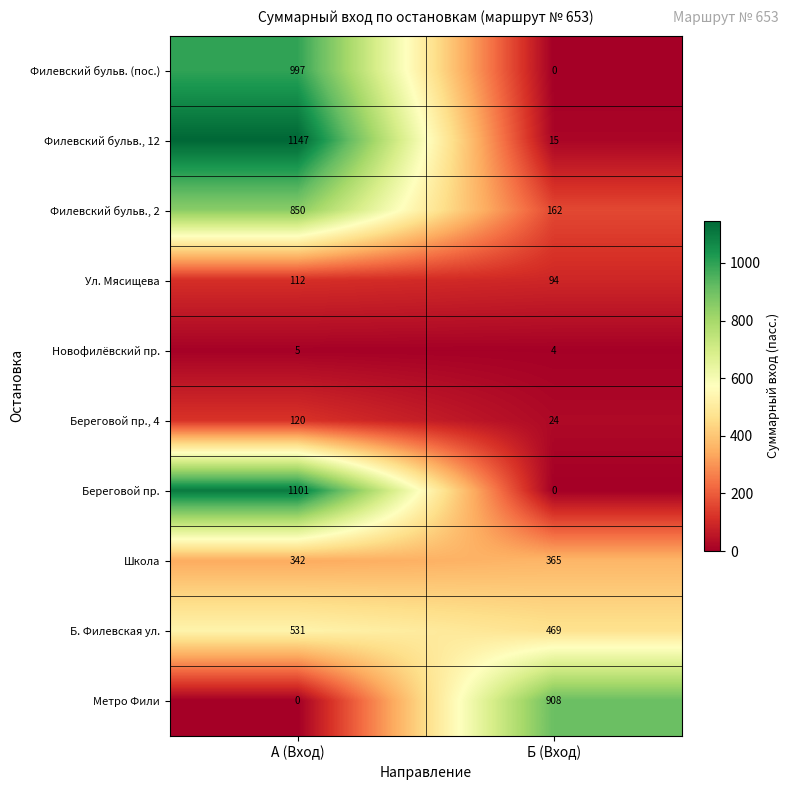

What is the difference between the highest and lowest values at Б (Вход)?

908